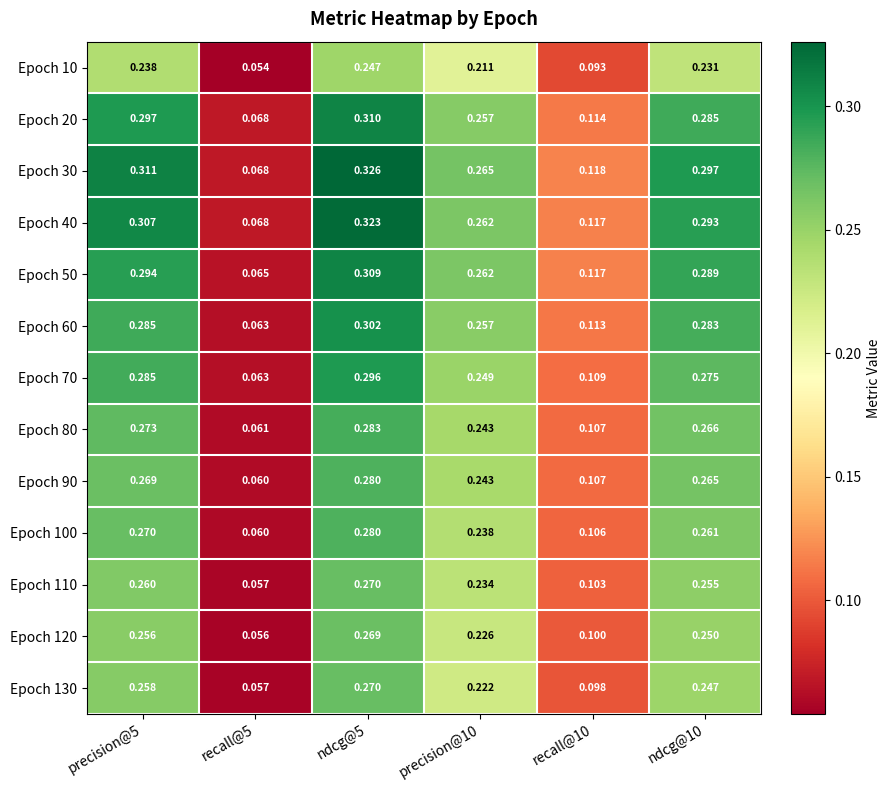

Is the value of Epoch 40 at ndcg@10 greater than the value of Epoch 130 at precision@10?

Yes